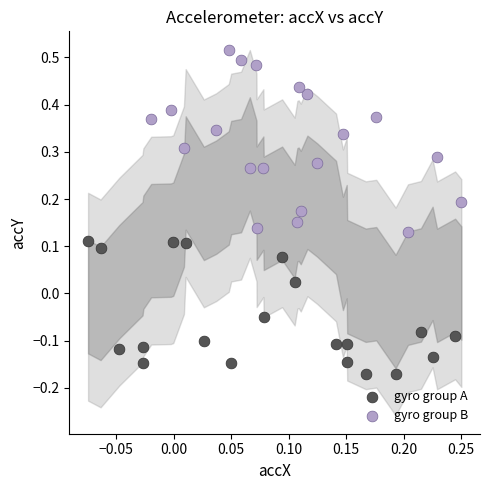

Which series reaches the maximum Y coordinate?

gyro group B